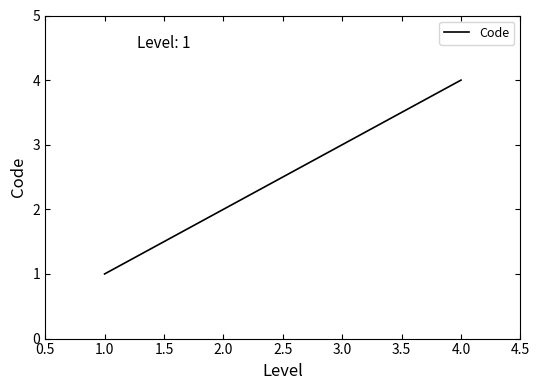

What is the difference between the maximum and minimum values?

3